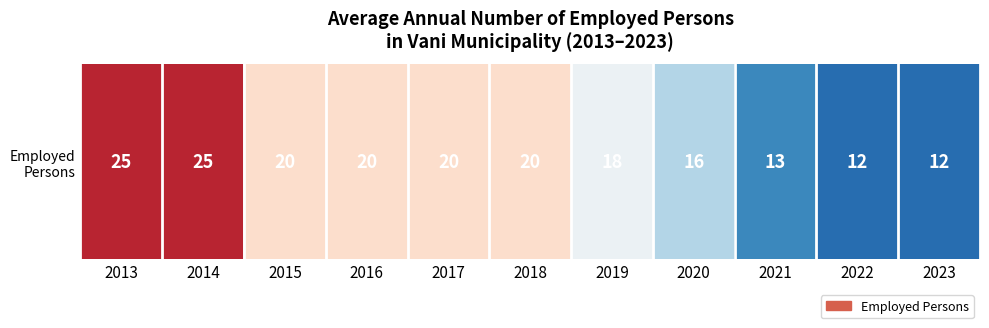

Reading left to right, list all the values displayed in this chart.

25	25	20	20	20	20	18	16	13	12	12